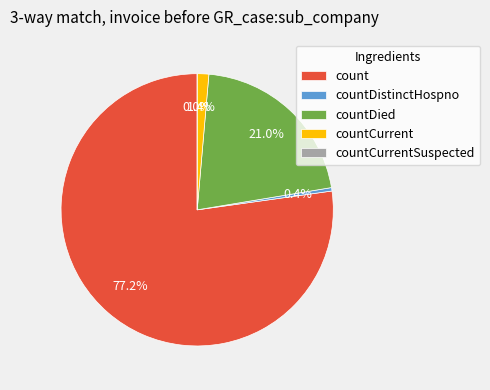

True or false: countDistinctHospno accounts for 8% of the total.

False